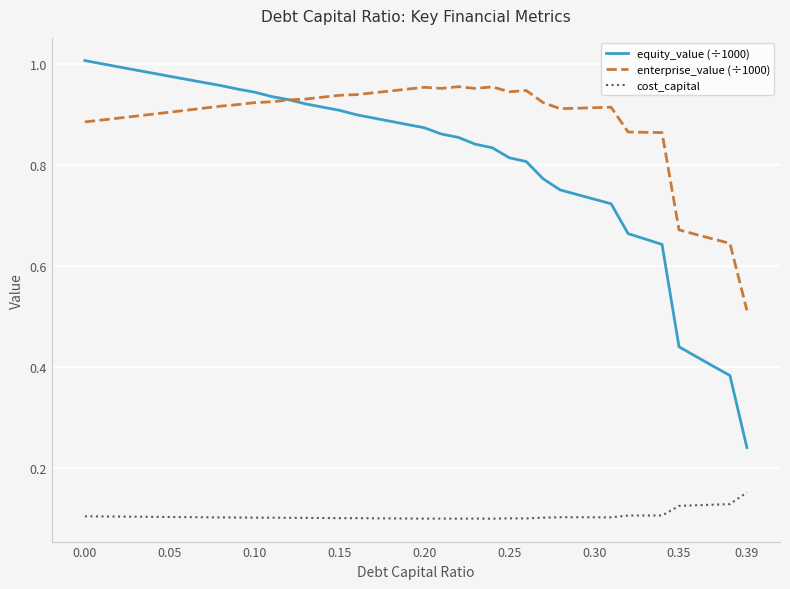

Is this an area chart (filled region under the line)?

No